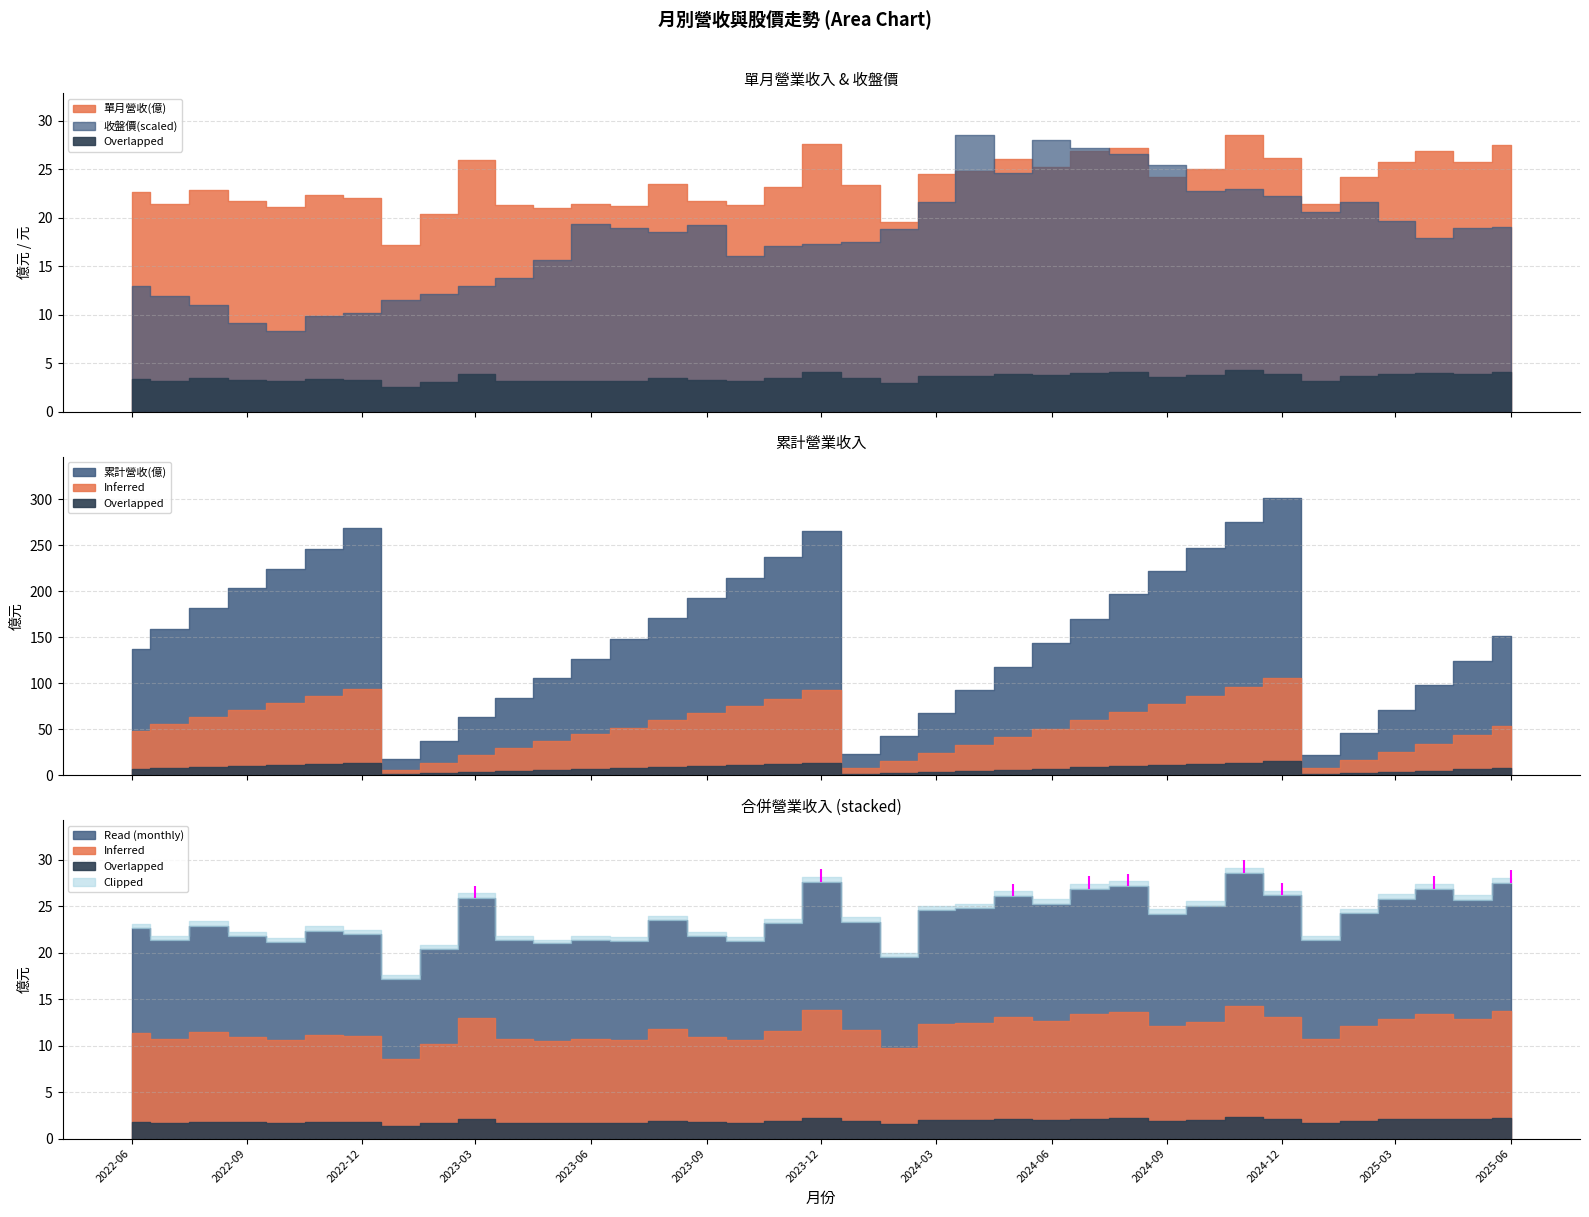

Is the value of 單月營收(億) at 2025-04 greater than the value of 累計營收(億) at 2023-10?

No